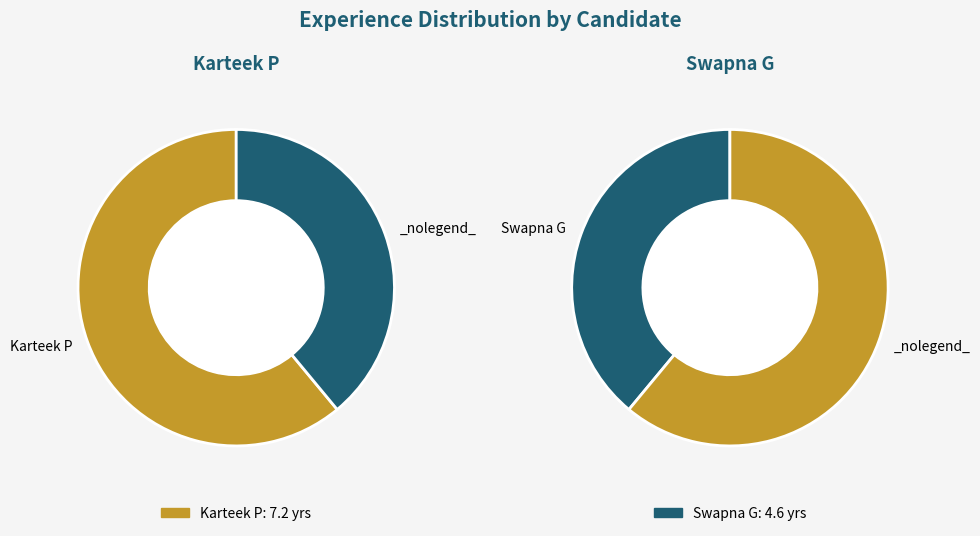

What is the change in value from Karteek P to Swapna G?

-2.6